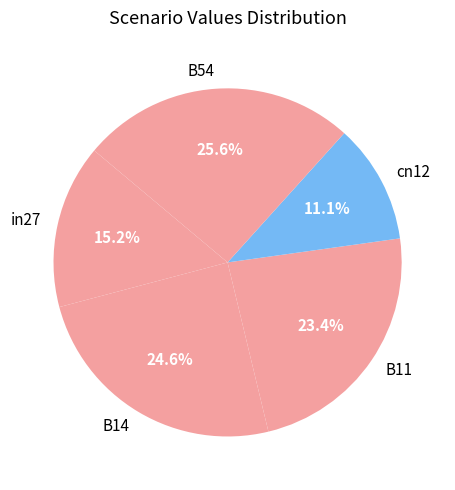

What portion of the pie excludes B54?

74.4%